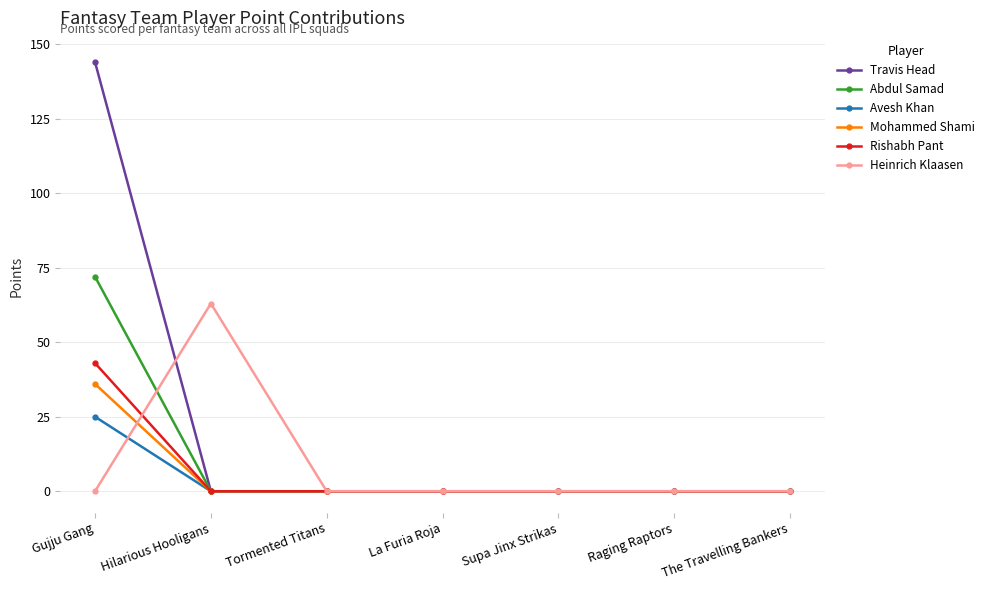

What is the maximum value shown in the chart?

144